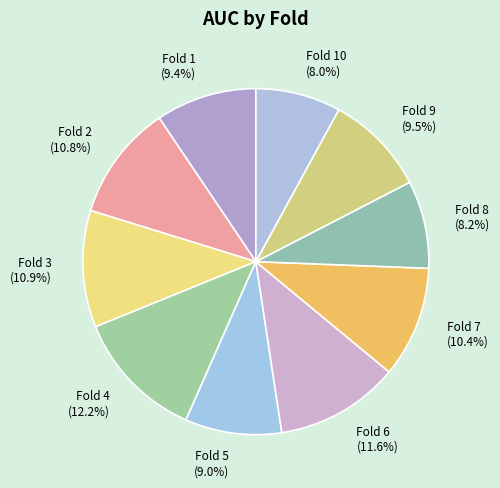

To the nearest percent, what is the difference between the largest and smallest slice percentages?

4%